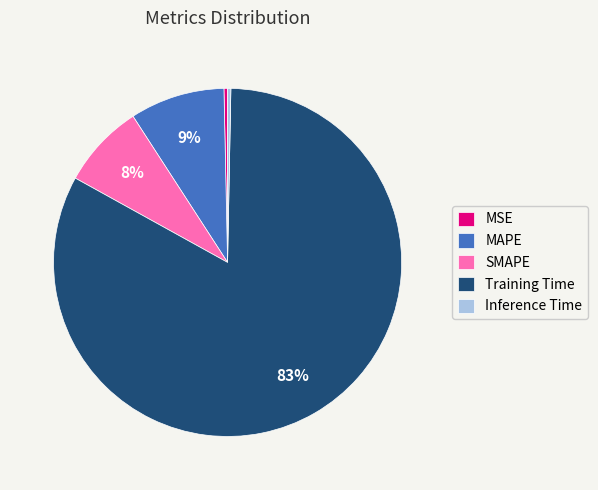

The SMAPE slice represents 16% of the pie. True or false?

False